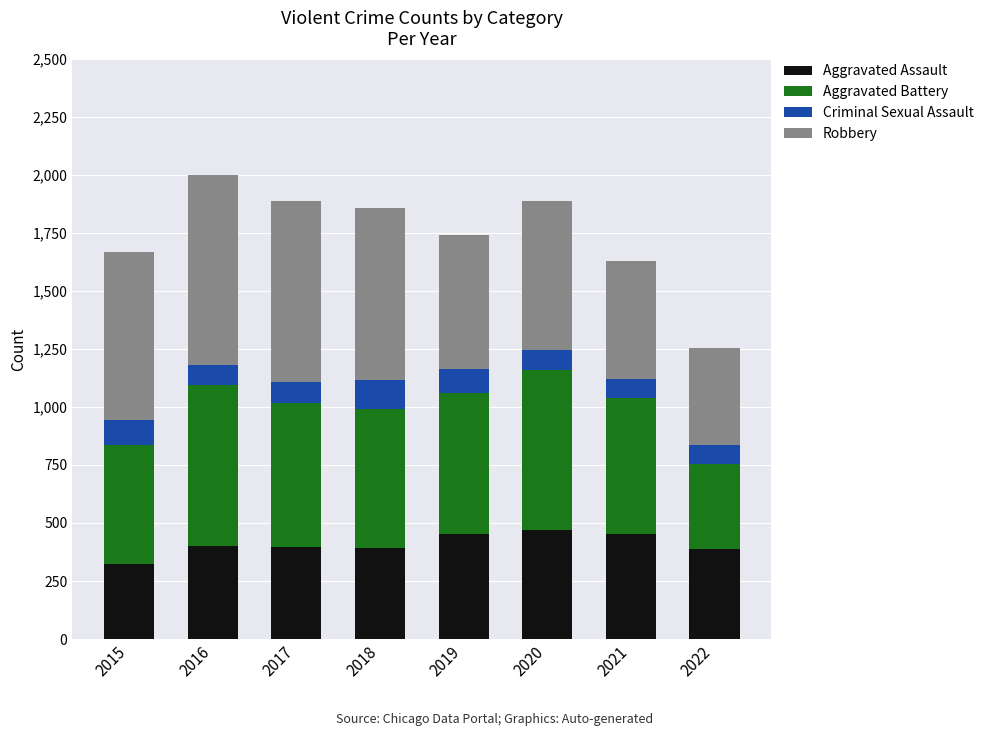

What is the sum of the Aggravated Assault values at 2019 and 2022?

842